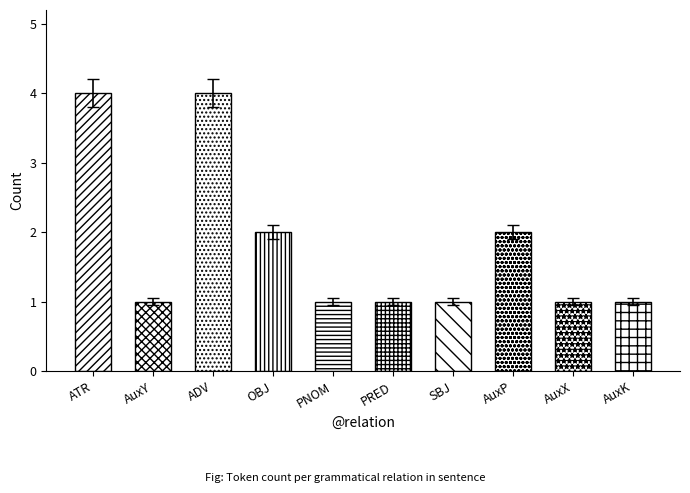

What is the change in value from PNOM to AuxP?

+1